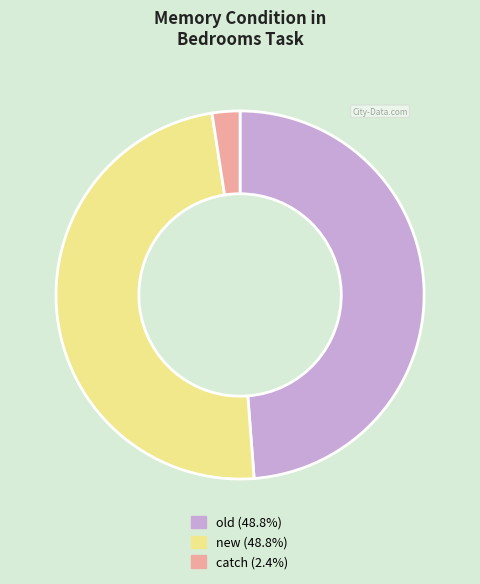

Do catch and new together represent more than half of the pie?

Yes